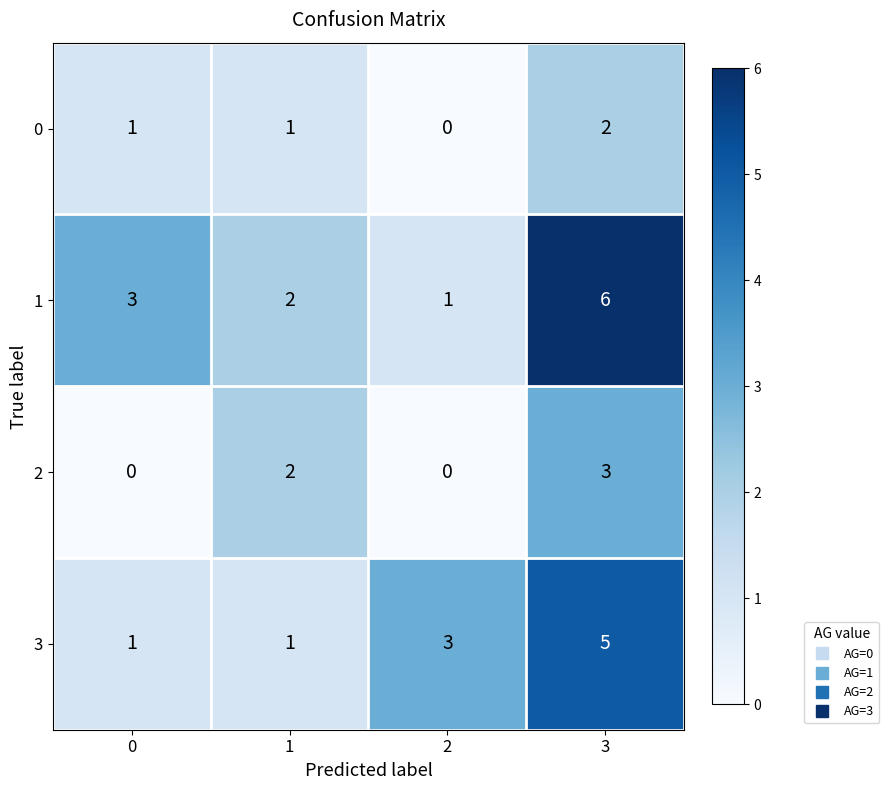

List the series in order of their peak value, highest first.

1, 3, 2, 0